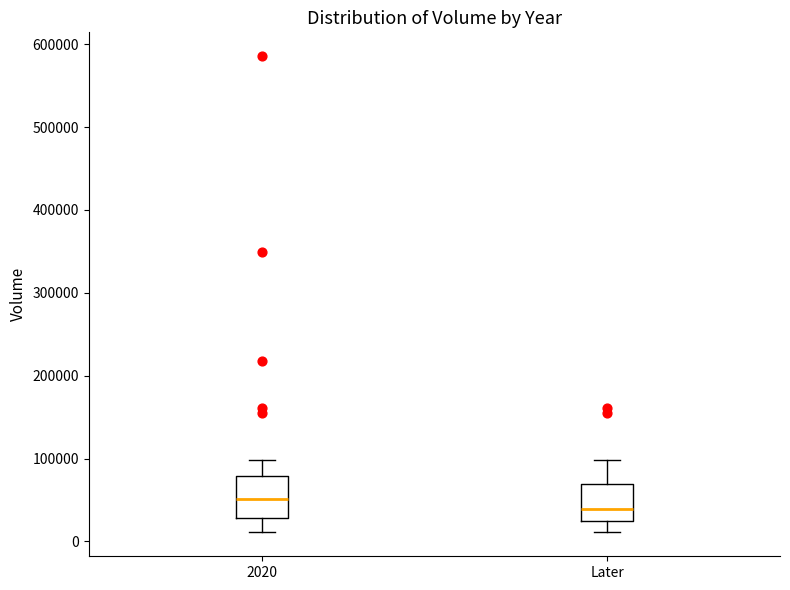

Which box's median line is the highest?

2020